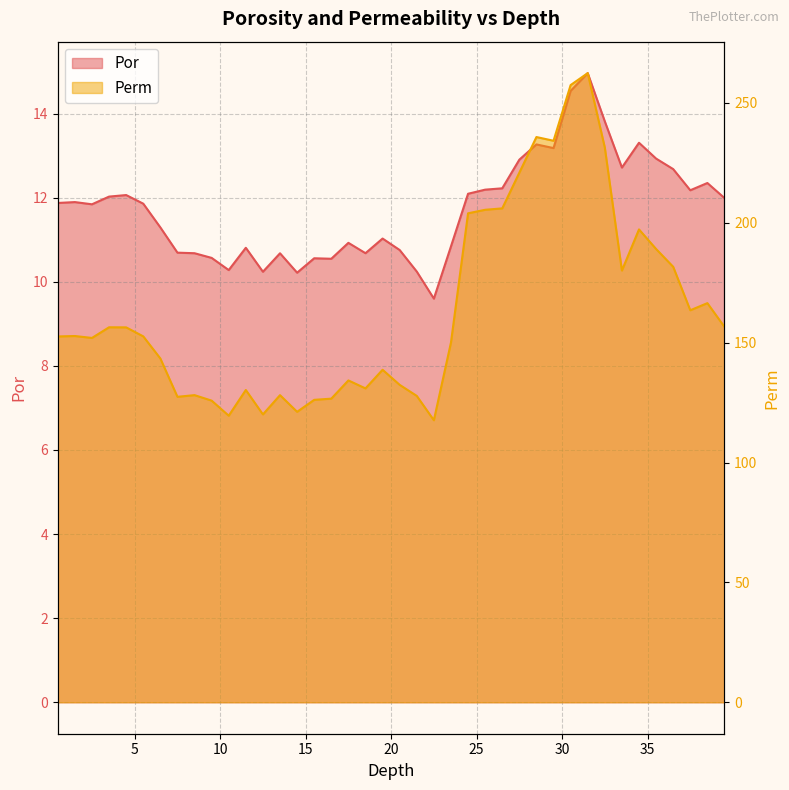

Reading left to right, transcribe all the data shown in this chart.

Por: 0.5=11.9	1.5=11.9	2.5=11.8	3.5=12.0	4.5=12.1	5.5=11.9	6.5=11.3	7.5=10.7	8.5=10.7	9.5=10.6	10.5=10.3	11.5=10.8	12.5=10.2	13.5=10.7	14.5=10.2	15.5=10.6	16.5=10.5	17.5=10.9	18.5=10.7	19.5=11.0	20.5=10.8	21.5=10.2	22.5=9.6	23.5=10.8	24.5=12.1	25.5=12.2	26.5=12.2	27.5=12.9	28.5=13.3	29.5=13.2	30.5=14.5	31.5=15.0	32.5=13.8	33.5=12.7	34.5=13.3	35.5=12.9	36.5=12.7	37.5=12.2	38.5=12.3	39.5=12.0
Perm: 0.5=152.6	1.5=152.8	2.5=152.0	3.5=156.4	4.5=156.4	5.5=152.6	6.5=143.4	7.5=127.4	8.5=128.1	9.5=125.8	10.5=119.5	11.5=130.3	12.5=120.1	13.5=128.1	14.5=121.2	15.5=126.2	16.5=126.7	17.5=134.3	18.5=130.9	19.5=138.7	20.5=132.4	21.5=127.8	22.5=117.6	23.5=150.1	24.5=204.0	25.5=205.4	26.5=206.0	27.5=220.9	28.5=235.8	29.5=234.2	30.5=257.5	31.5=262.5	32.5=231.4	33.5=180.1	34.5=197.3	35.5=189.1	36.5=181.7	37.5=163.5	38.5=166.5	39.5=156.6